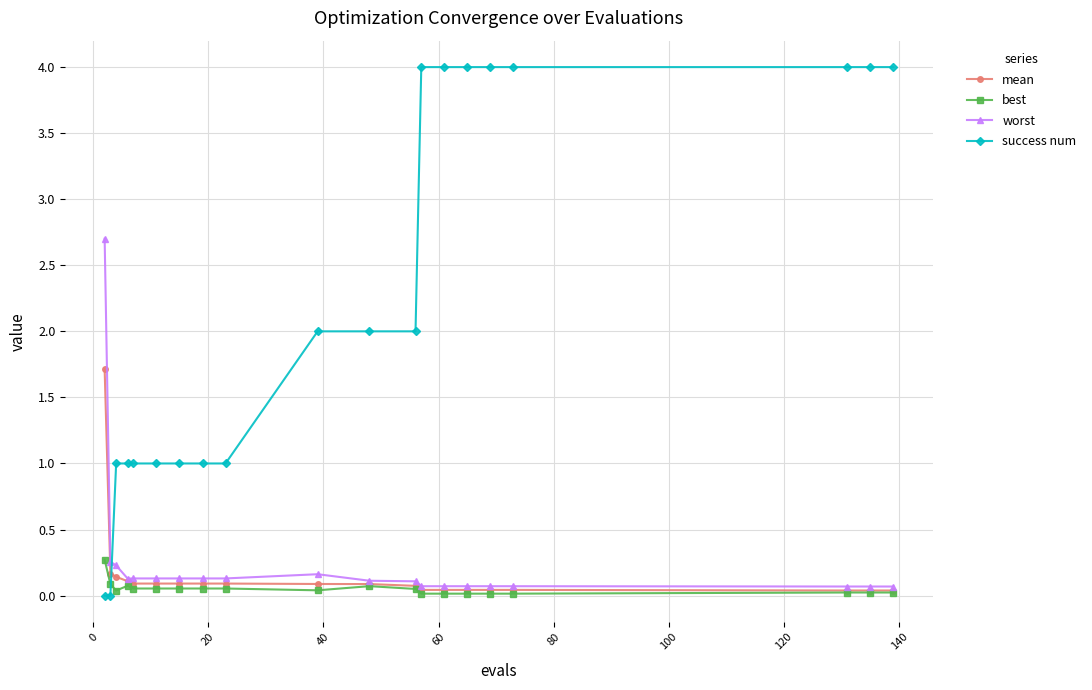

True or false: best has more than 0 interior local peaks.

True